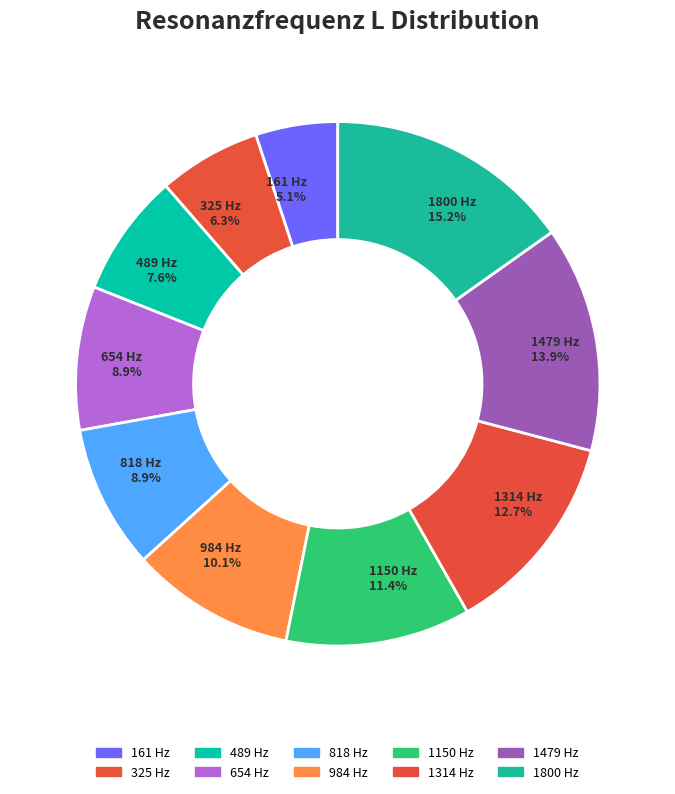

Between 654 Hz and 161 Hz, which is larger?

654 Hz